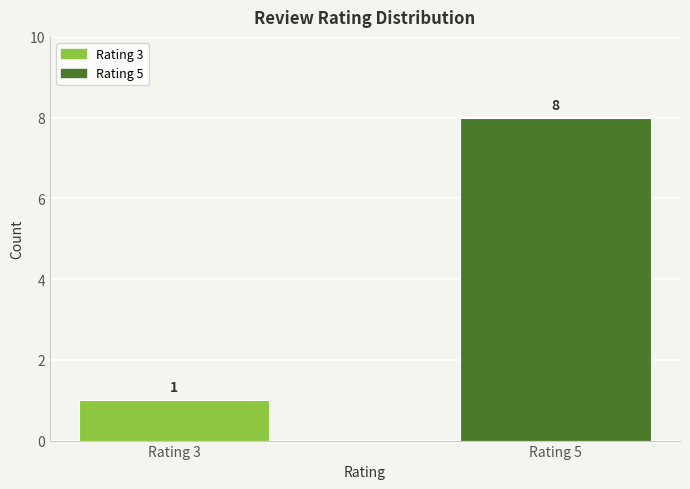

List the labels in order of value, smallest first.

Rating 3, Rating 5